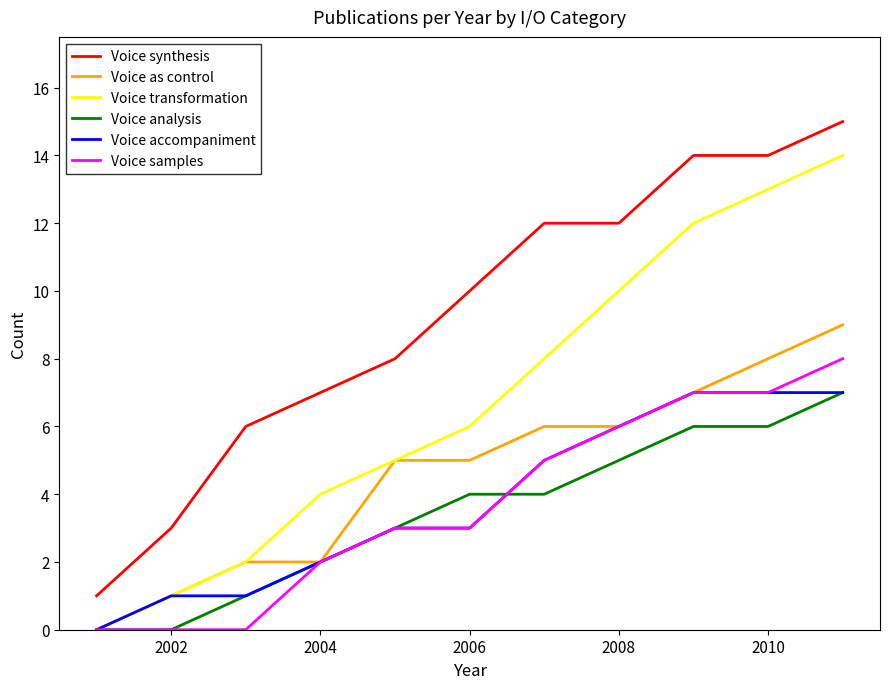

True or false: Voice as control and Voice synthesis cross at least once.

False